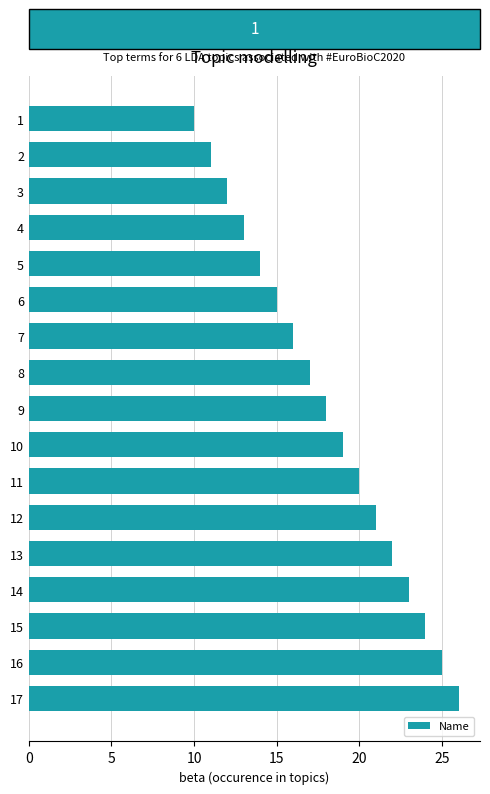

How many series are shown in this chart?

1